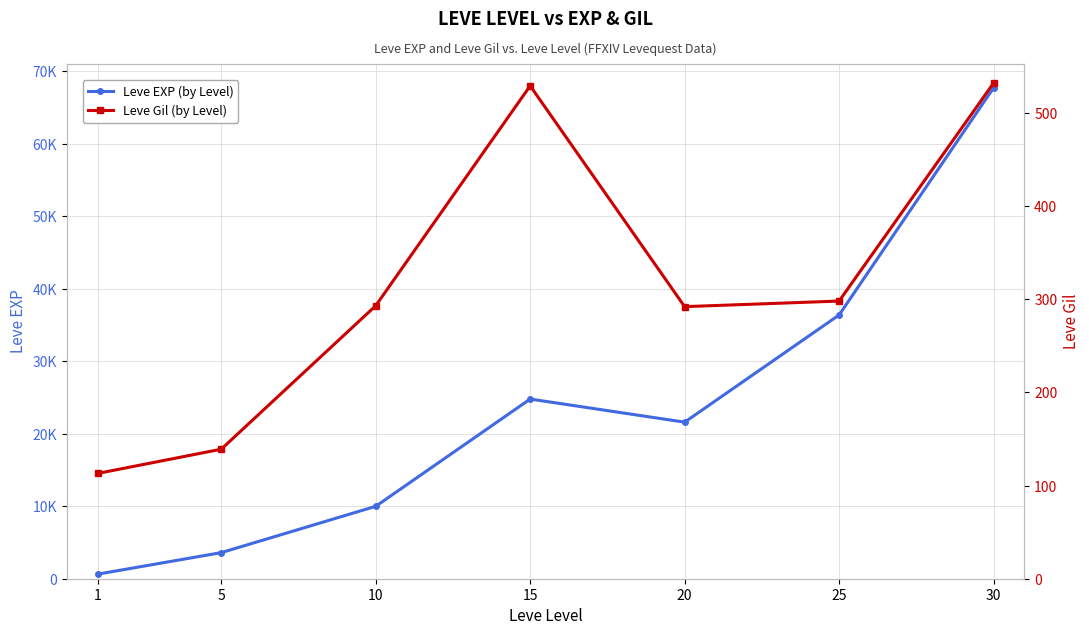

In Leve Gil (by Level), how many points are lower than both neighbors (excluding endpoints)?

1